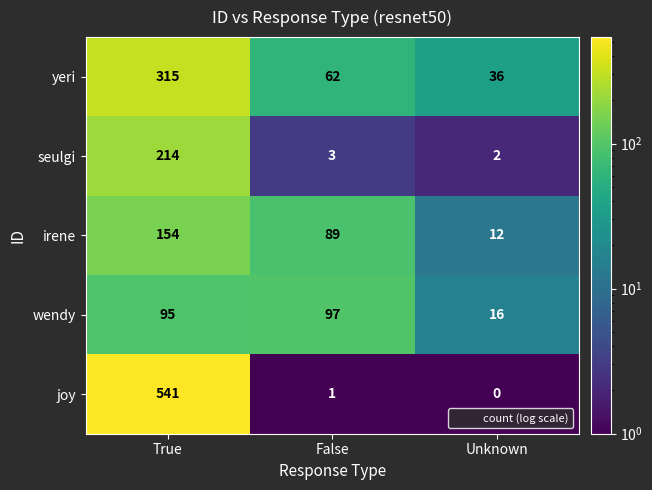

Reading left to right, list all the values displayed in this chart.

yeri: True=315	False=62	Unknown=36
seulgi: True=214	False=3	Unknown=2
irene: True=154	False=89	Unknown=12
wendy: True=95	False=97	Unknown=16
joy: True=541	False=1	Unknown=0